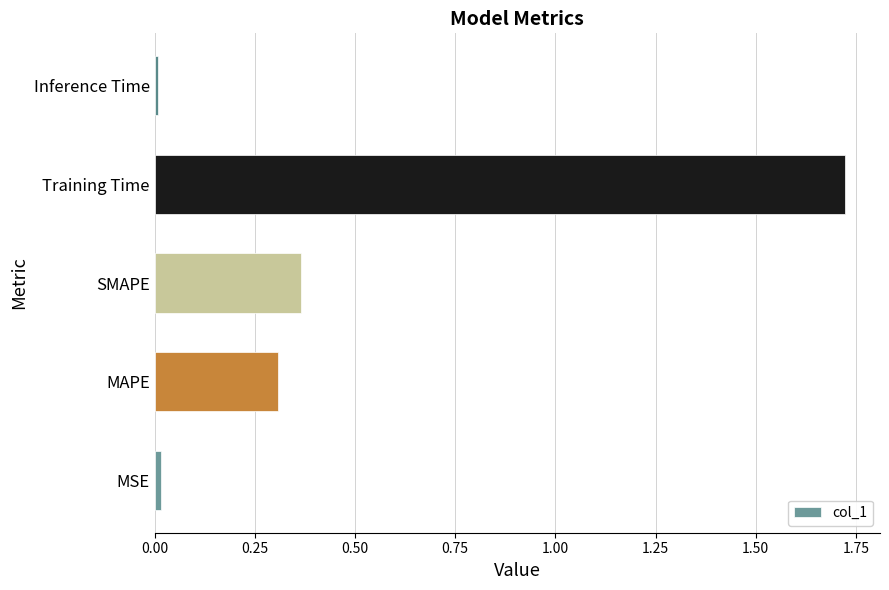

Count the number of data series in this chart.

1